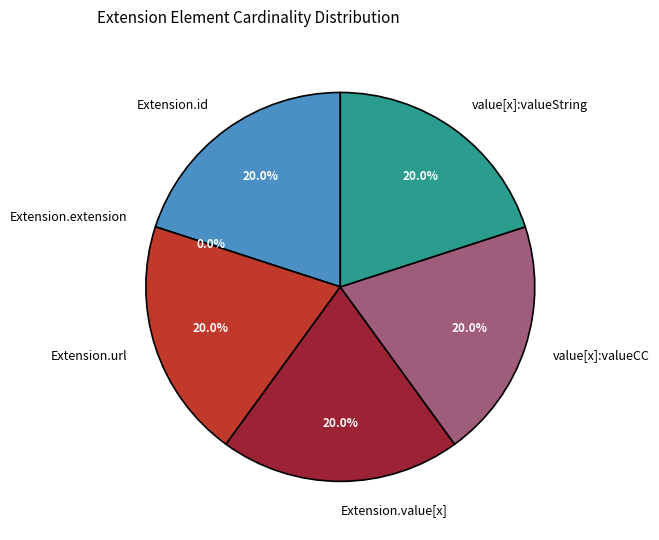

Count the number of slices in the pie.

6